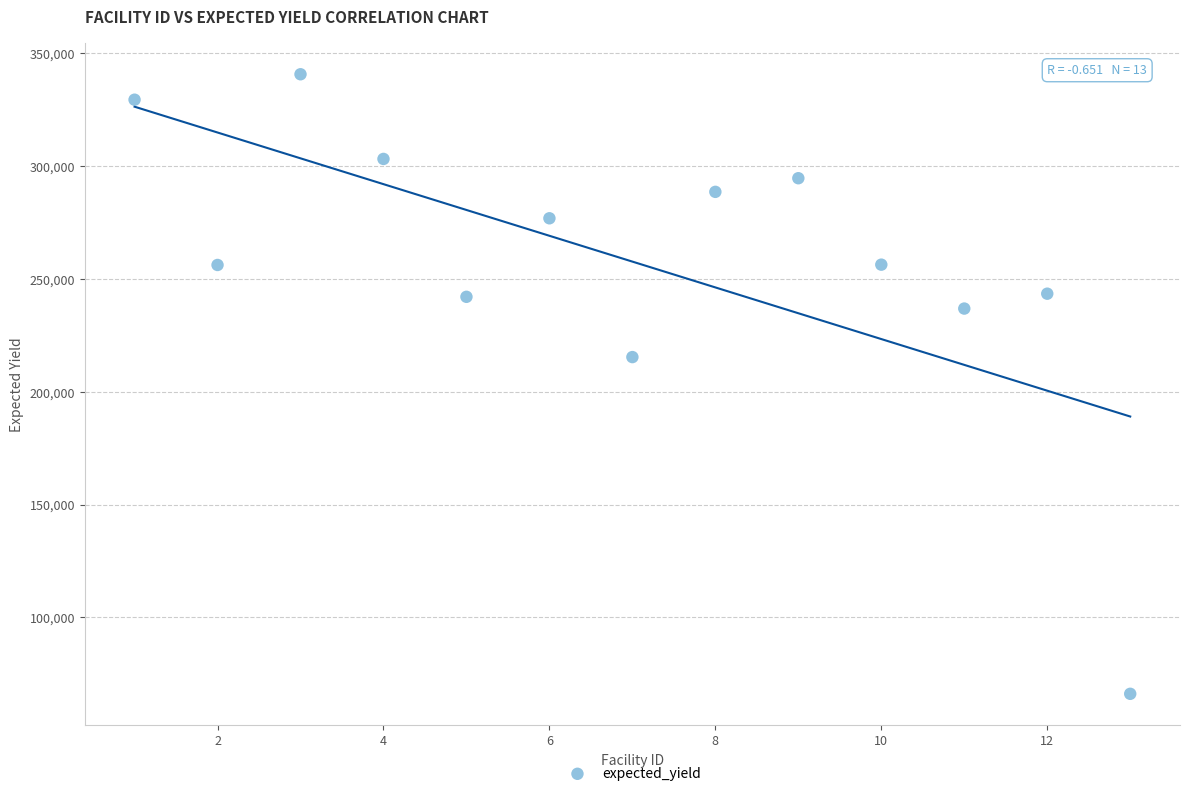

What is the range of Y values (max minus min)?

274630.6